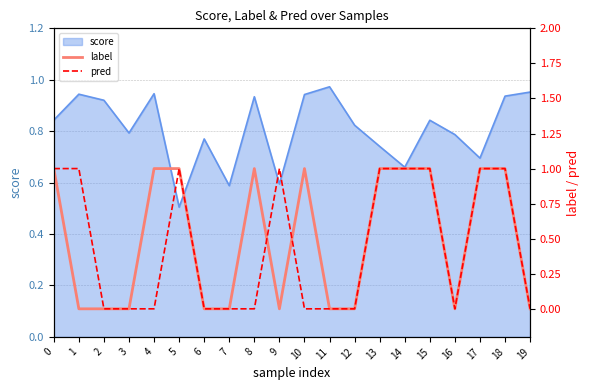

Does the chart have visible grid lines?

Yes